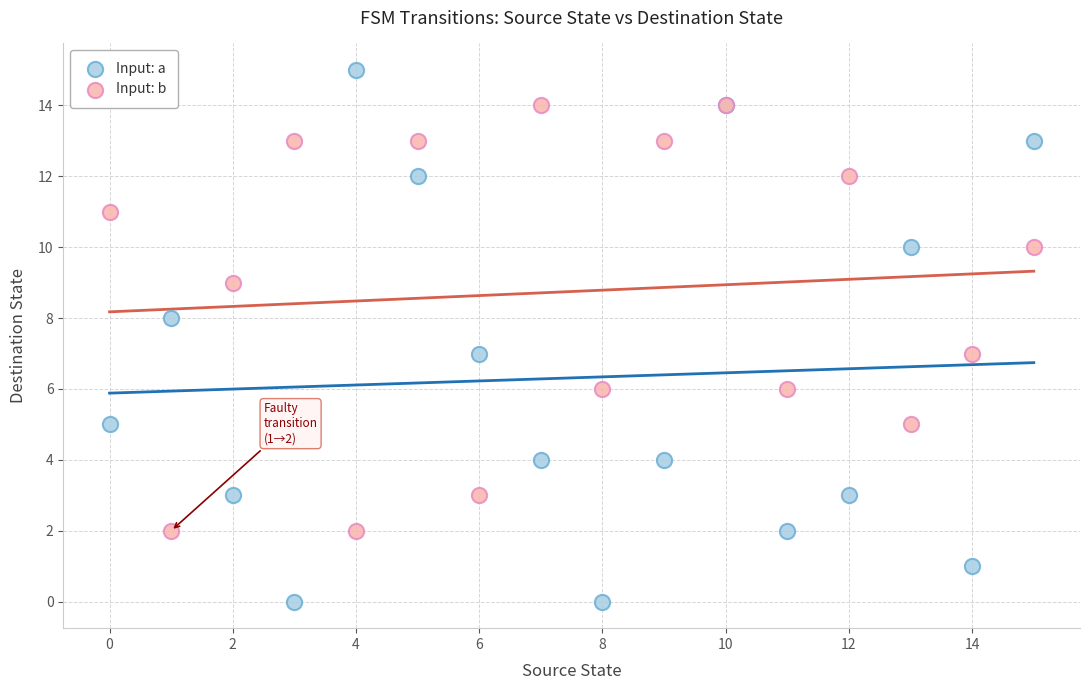

Which series has the largest Y range (max minus min)?

Input: a